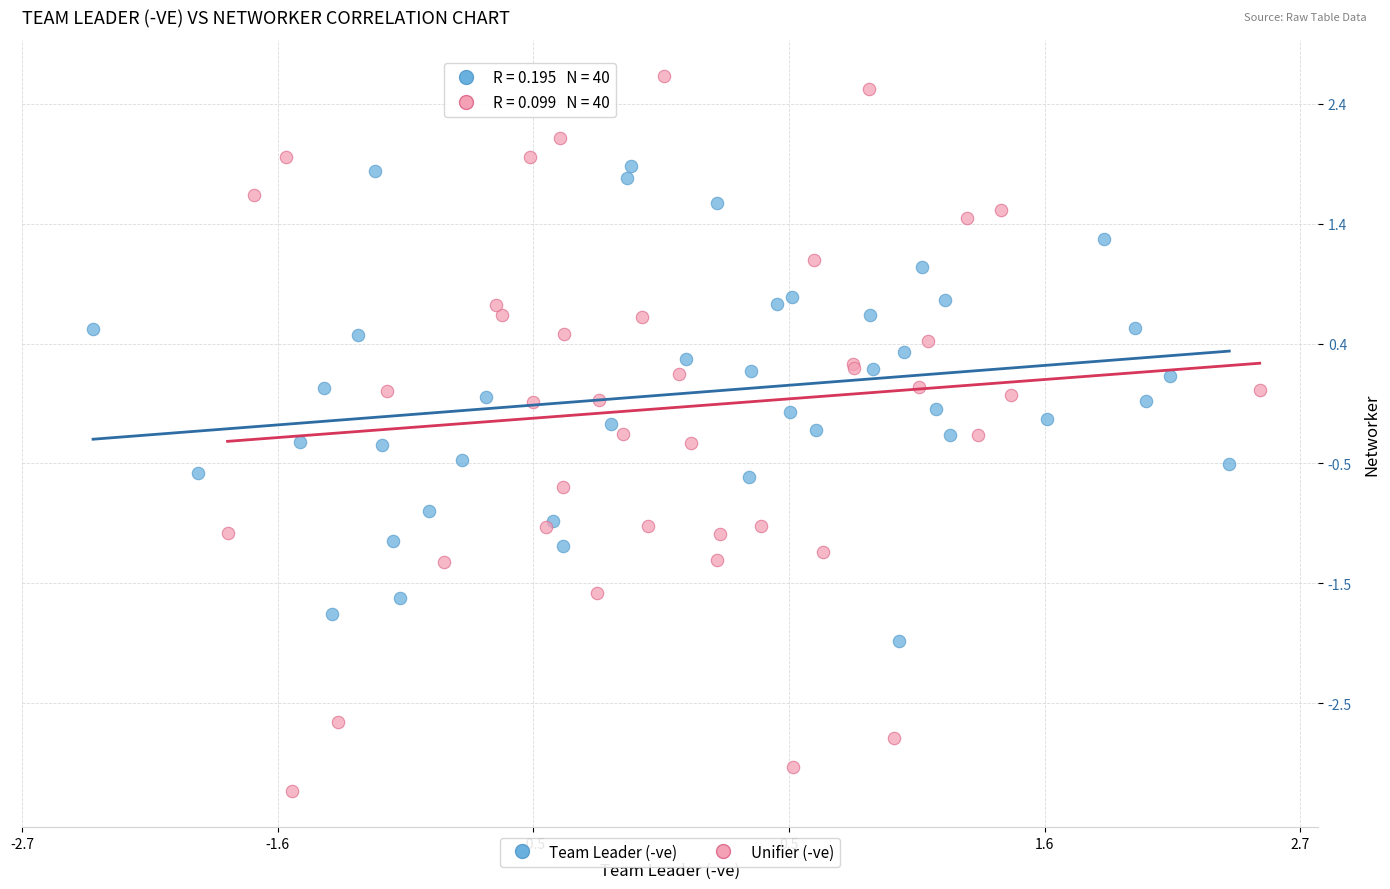

Which series reaches the minimum Y coordinate?

Unifier (-ve)